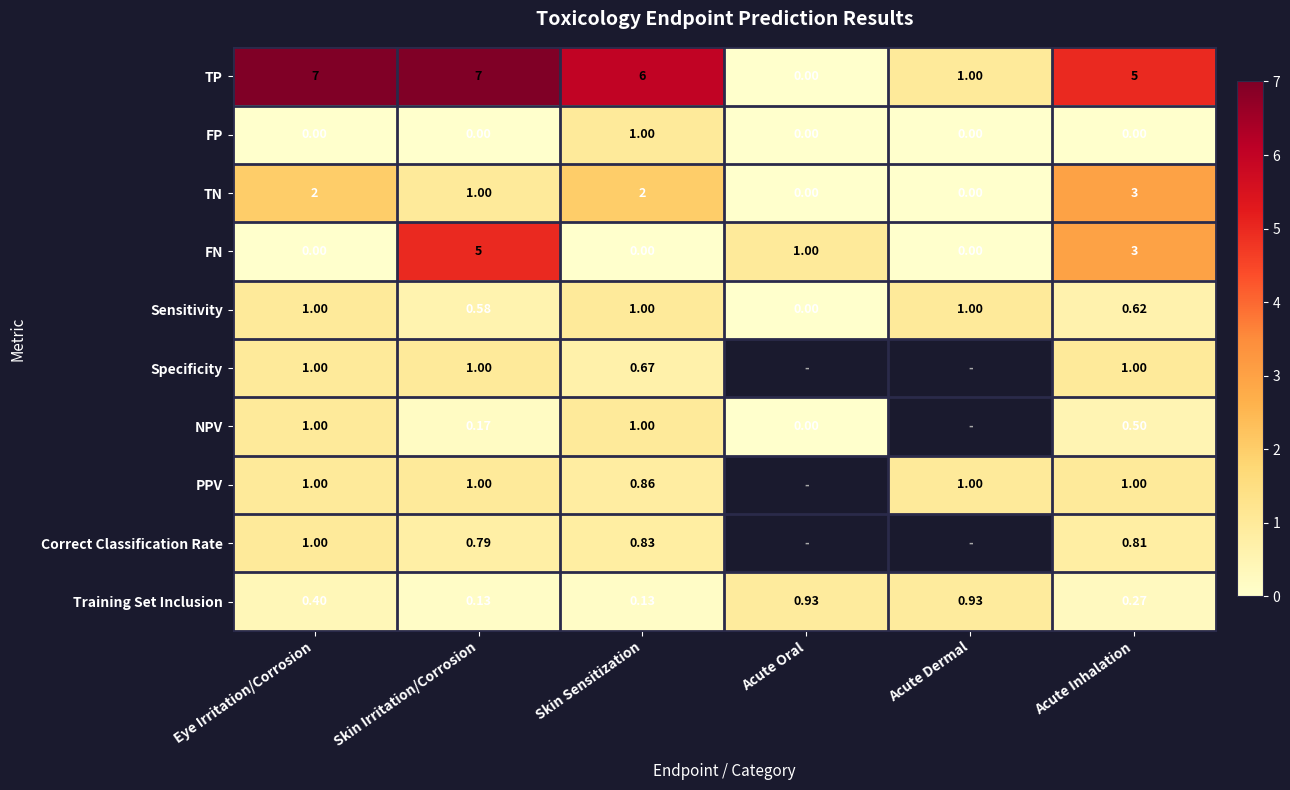

Between Eye Irritation/Corrosion and Skin Irritation/Corrosion, which is larger?

Eye Irritation/Corrosion